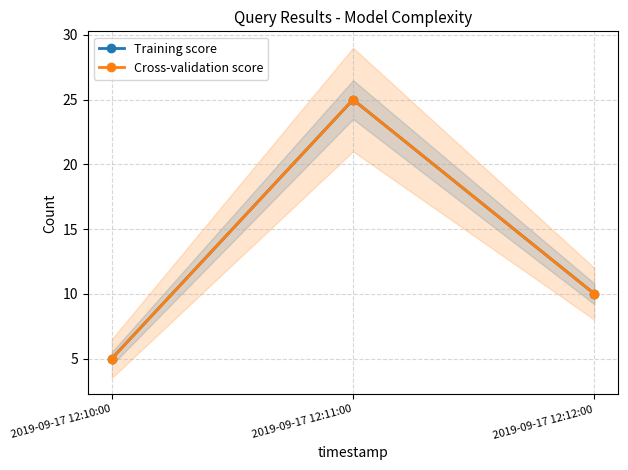

Reading left to right, what are all the values shown in this chart?

Training score: 5	25	10
Cross-validation score: 5	25	10